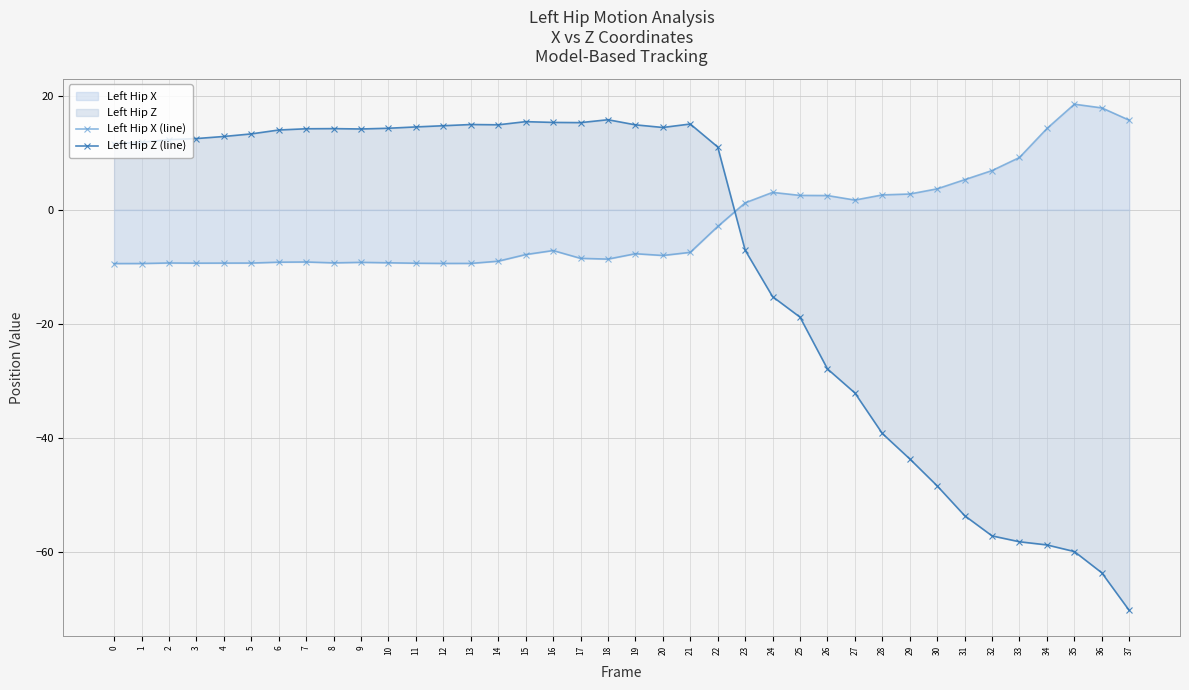

The value of Left Hip X (line) at 8 is -4.0. True or false?

False